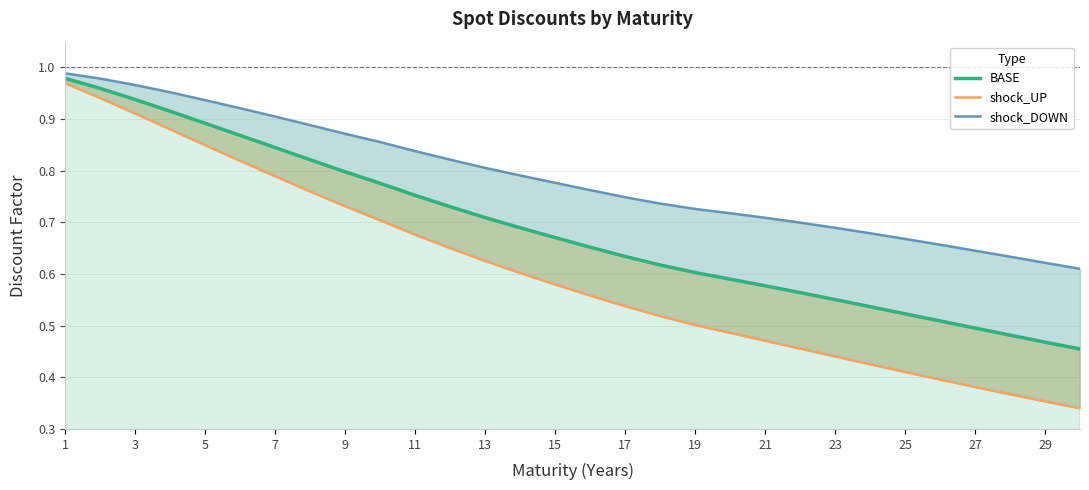

True or false: shock_UP and shock_DOWN cross at least once.

False